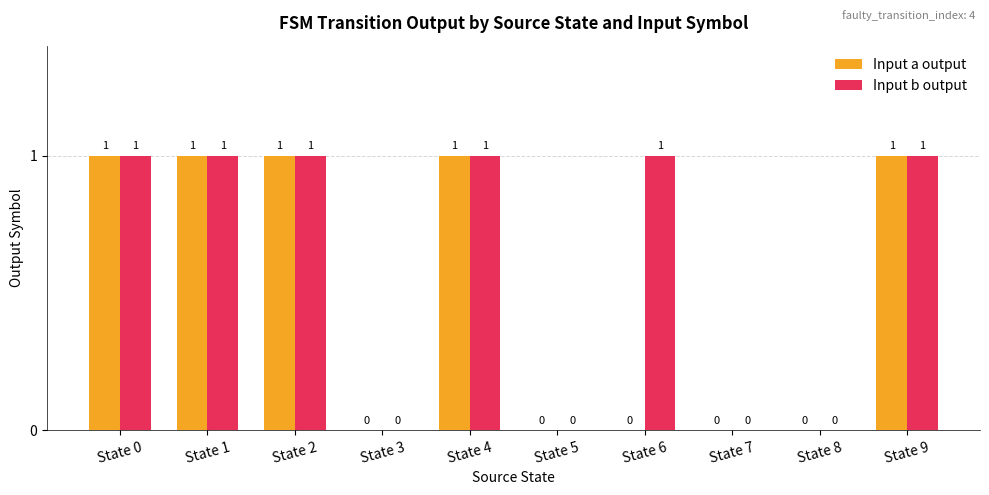

True or false: Input a output has a value of 1 at State 0.

True